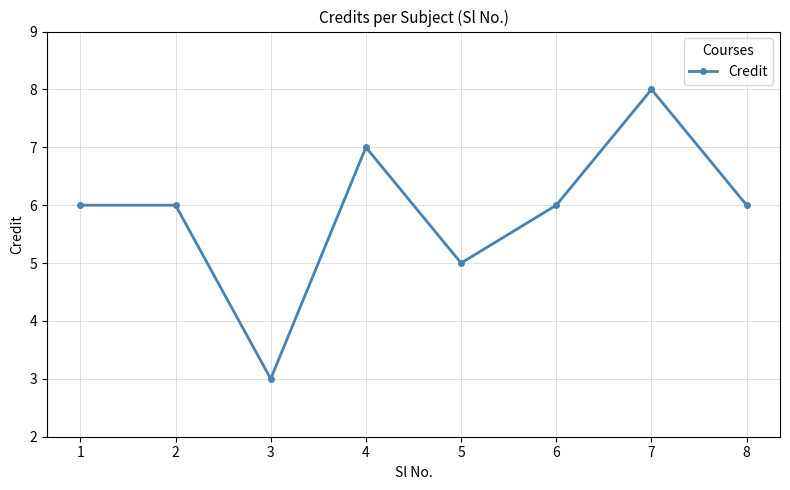

The value at 8 is 6. True or false?

True